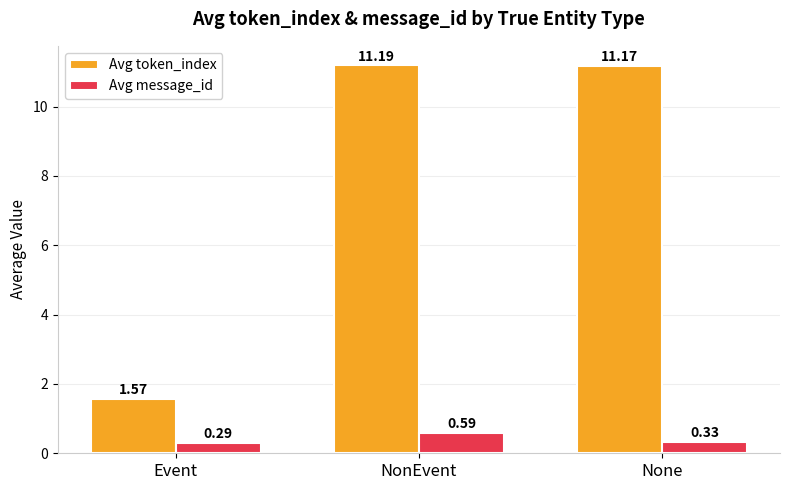

What is the average value of the Avg message_id series?

0.4